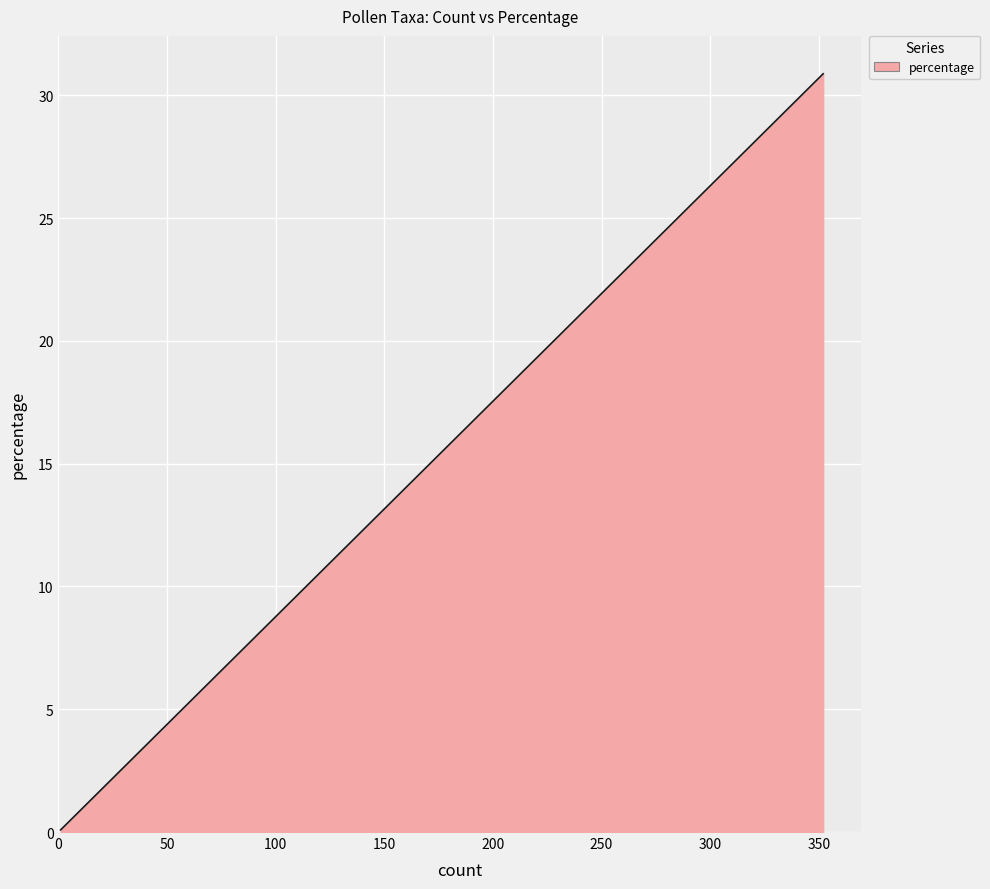

Is it true that the value at 2 is 0.1?

False